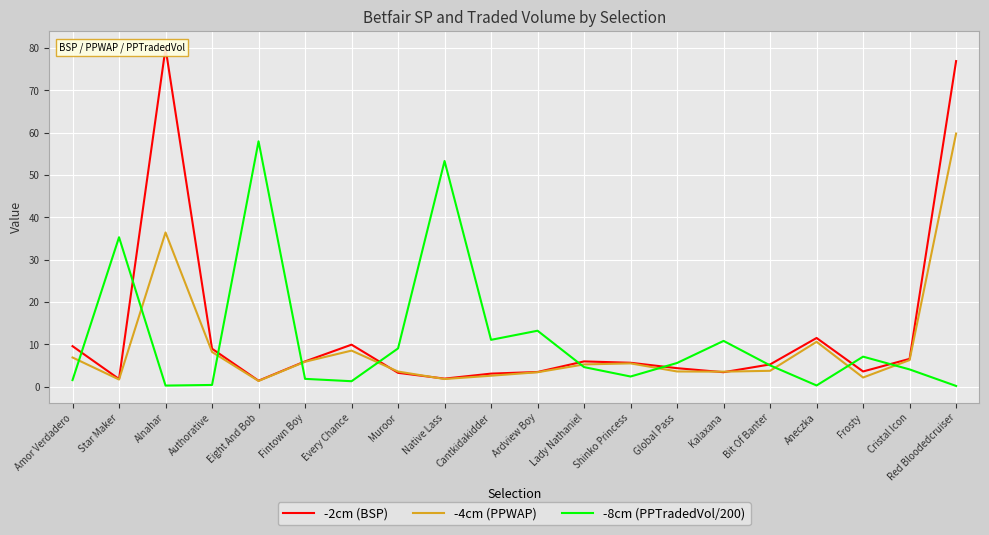

Is it true that -4cm (PPWAP) equals 3.6 at Global Pass?

True